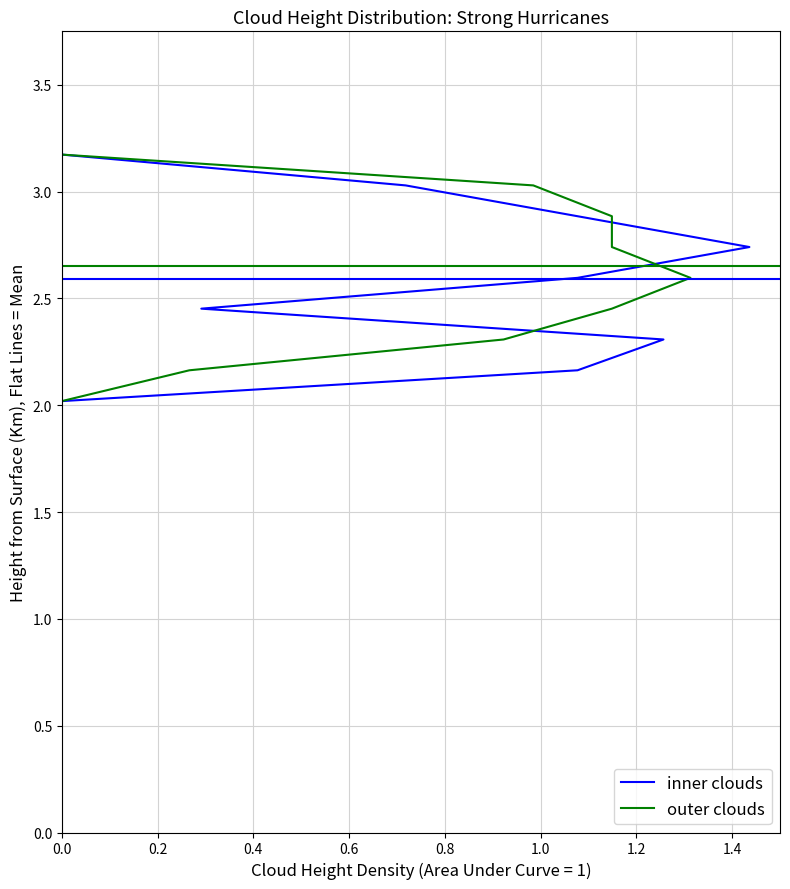

How many series are shown in this chart?

2